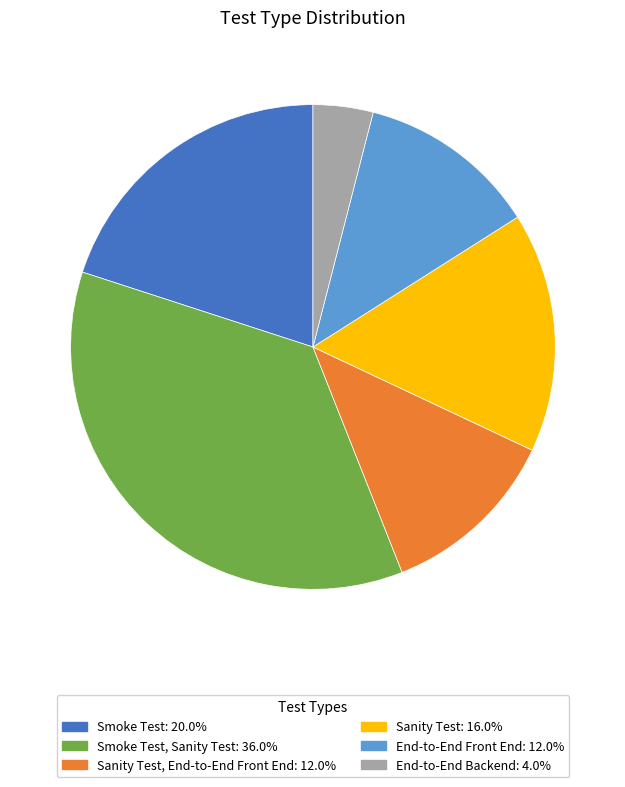

Is there any slice that represents more than half of the pie?

No